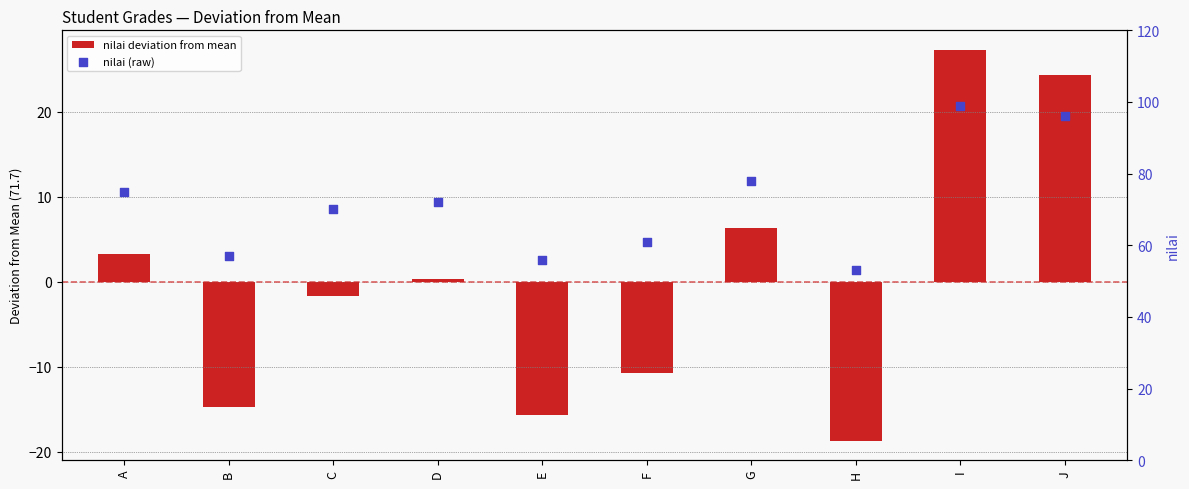

At which category is the sum across all series the highest?

I